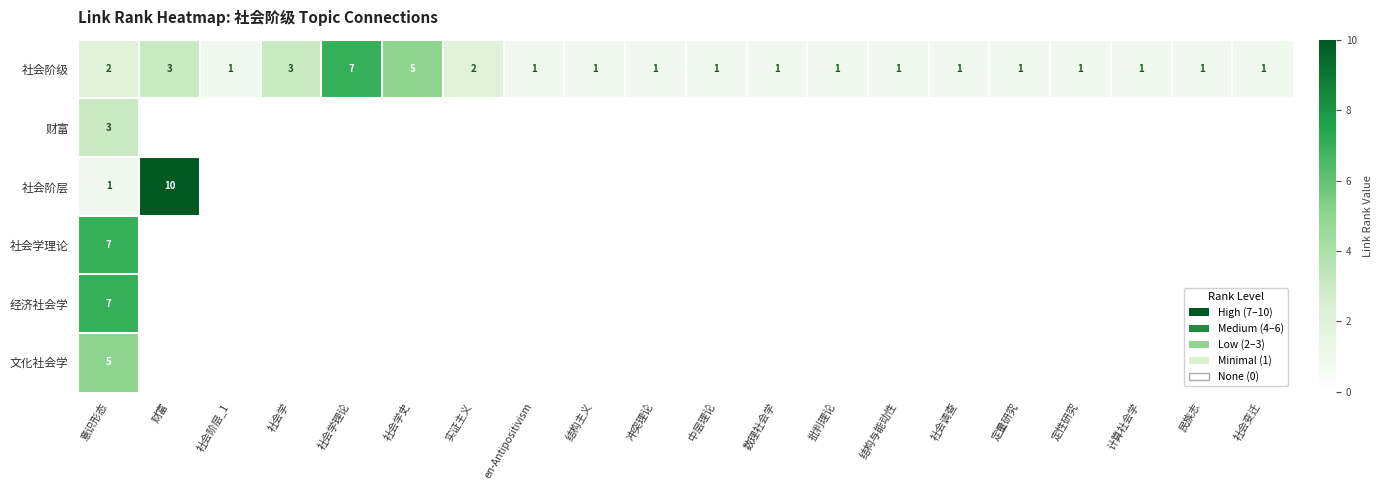

What is the difference between the highest and lowest values at 批判理论?

1